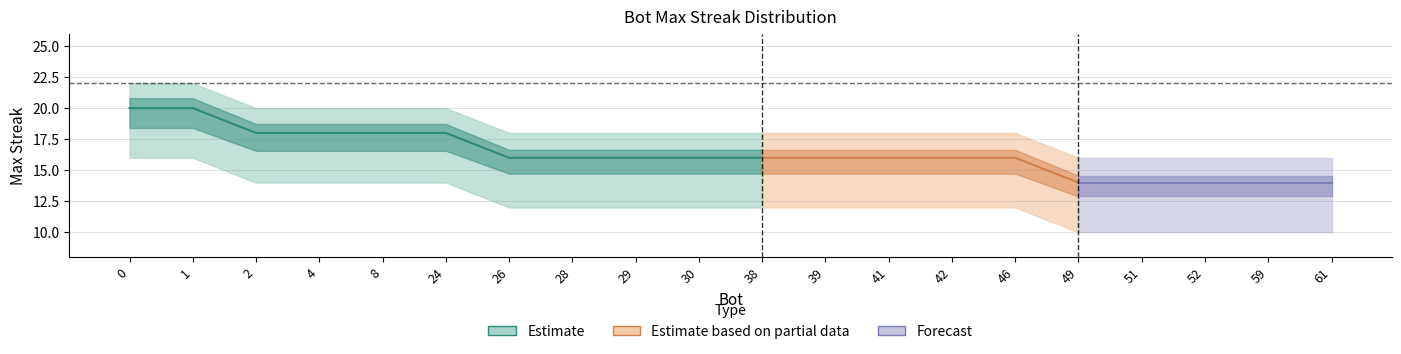

Is the value of maxStreak_lower at 49 greater than the value of maxStreak_mid at 1?

No